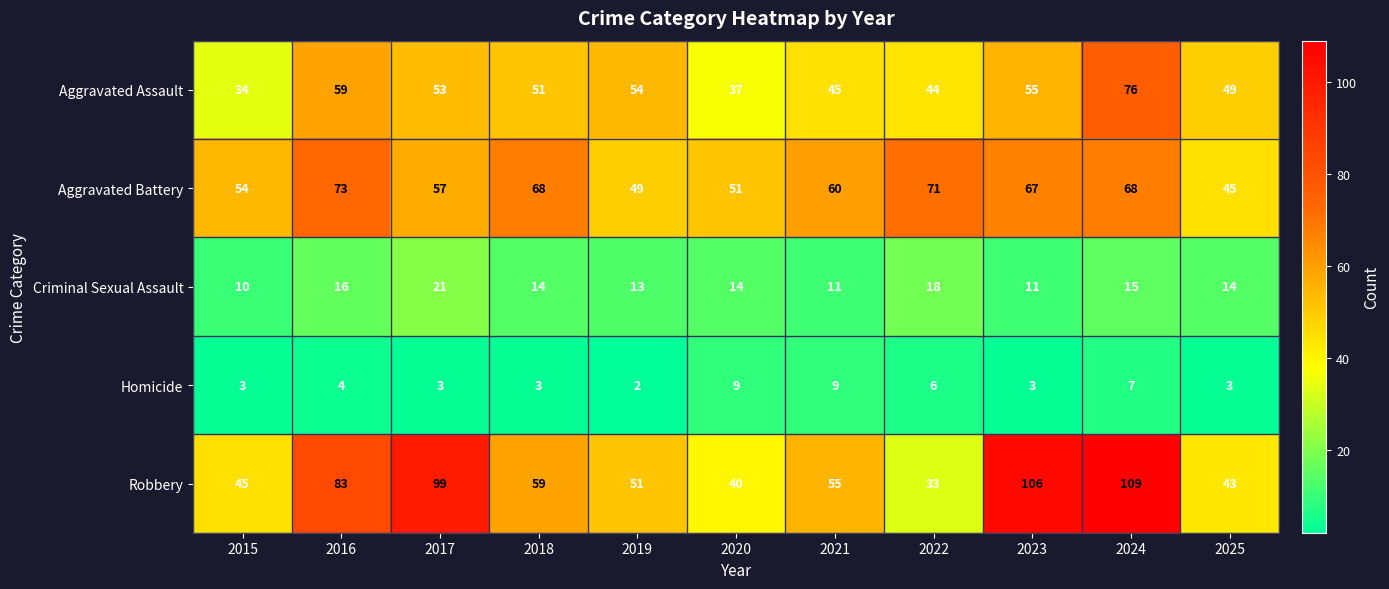

True or false: Criminal Sexual Assault has a value of 10 at 2015.

True